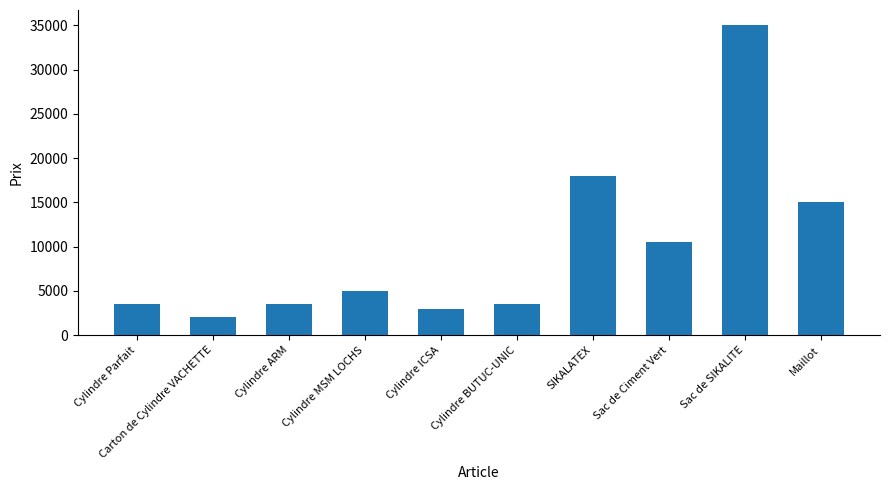

Reading left to right, what are all the values shown in this chart?

3500	2000	3500	5000	3000	3500	18000	10500	35000	15000